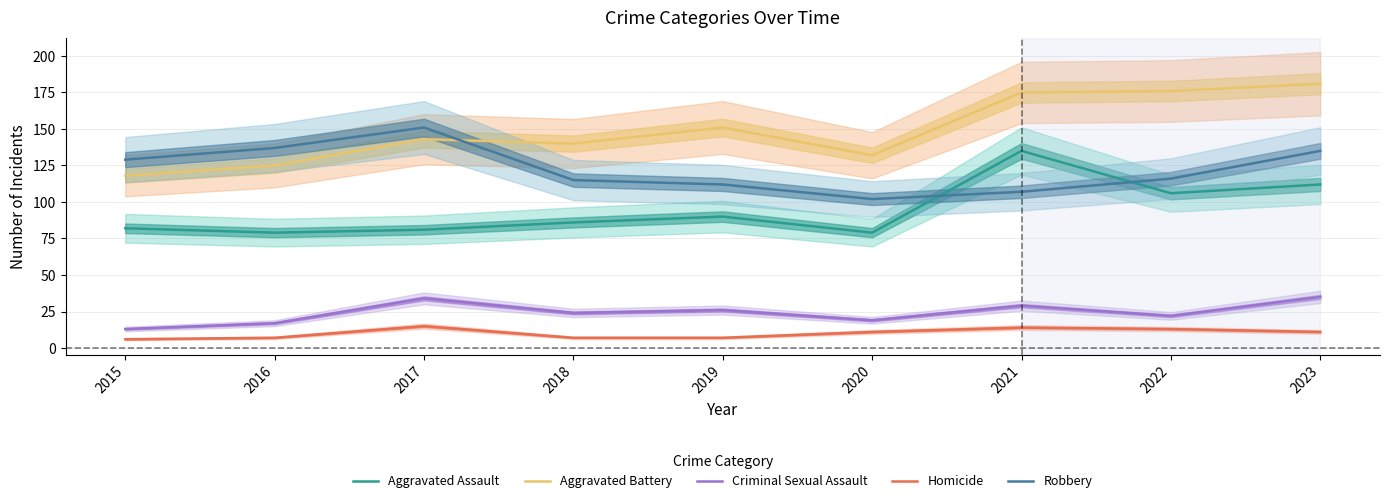

Which category has the lowest value across all series?

2015